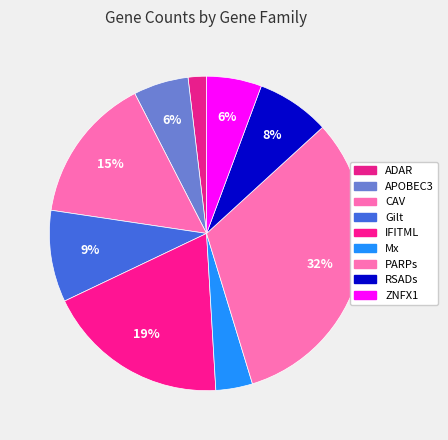

The APOBEC3 slice represents 14% of the pie. True or false?

False